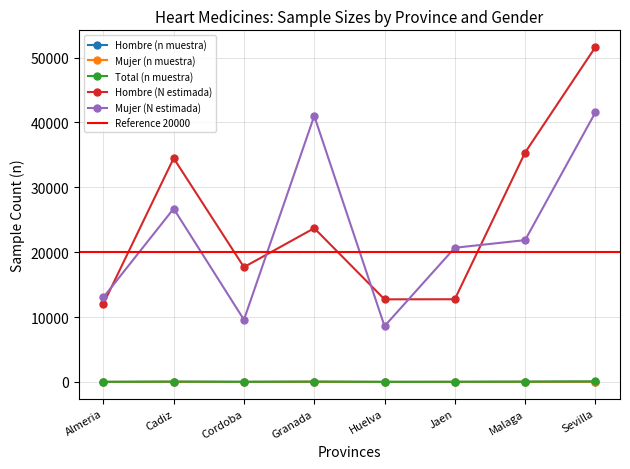

What is the greatest value displayed?

51615